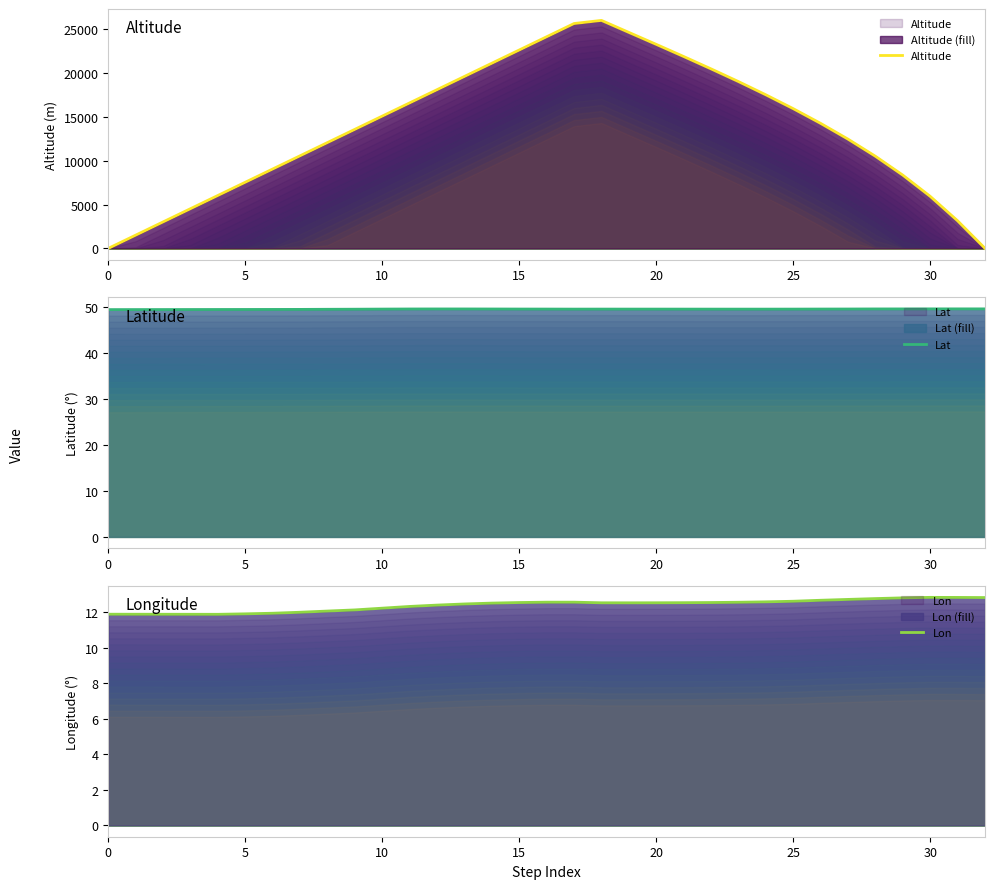

What value does the Altitude series have at 30?

5934.1